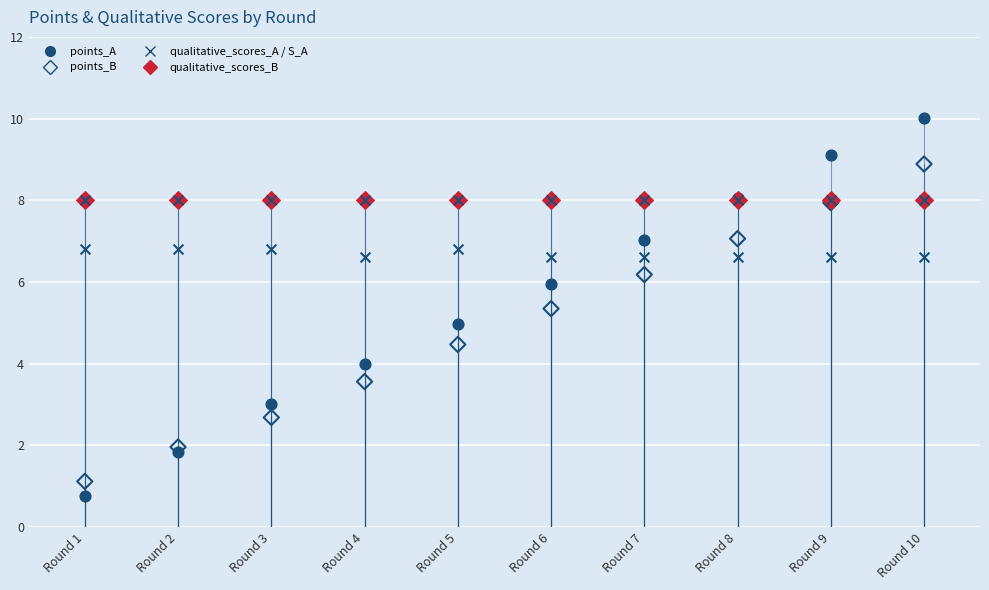

At how many categories does at least one series exceed 5?

10